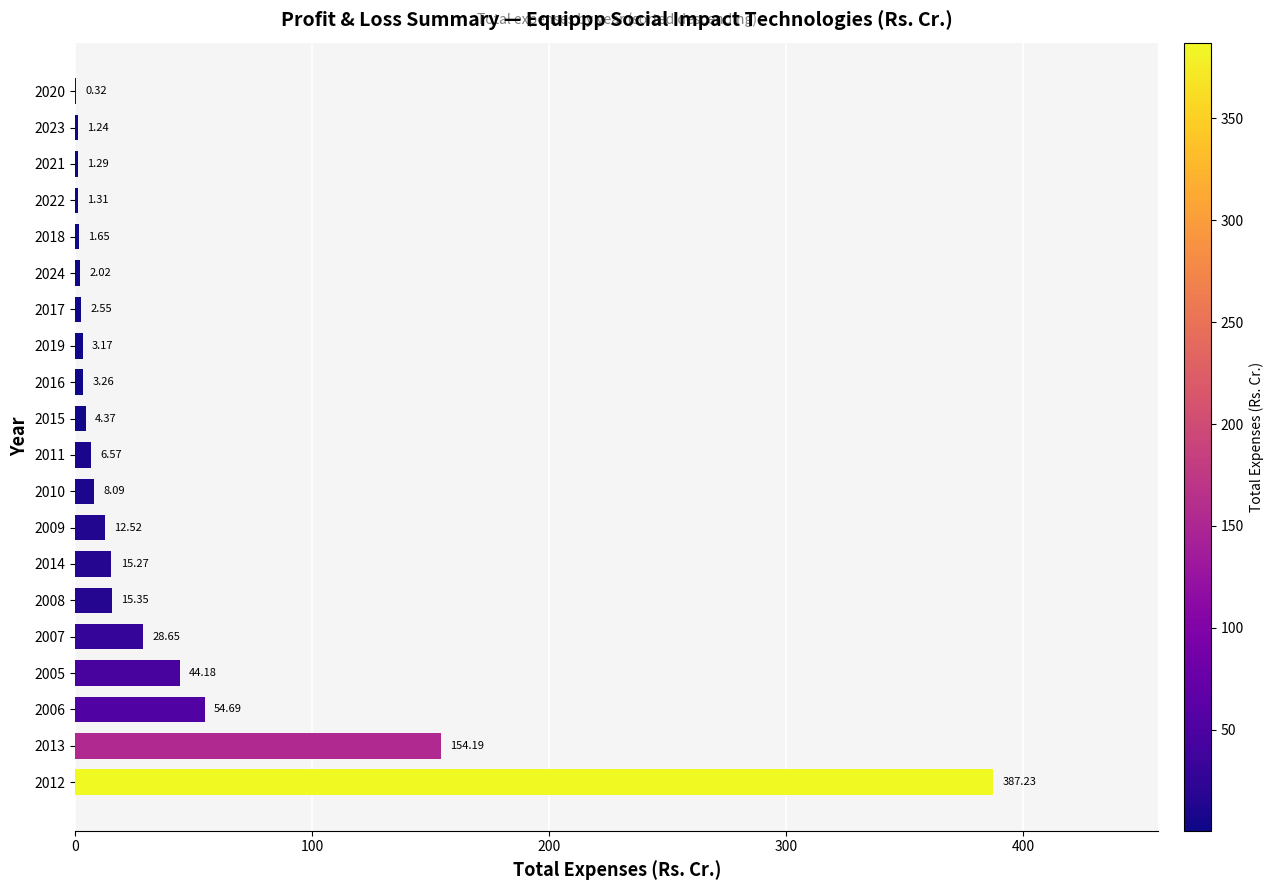

What is the change in value from 2007 to 2023?

-27.4